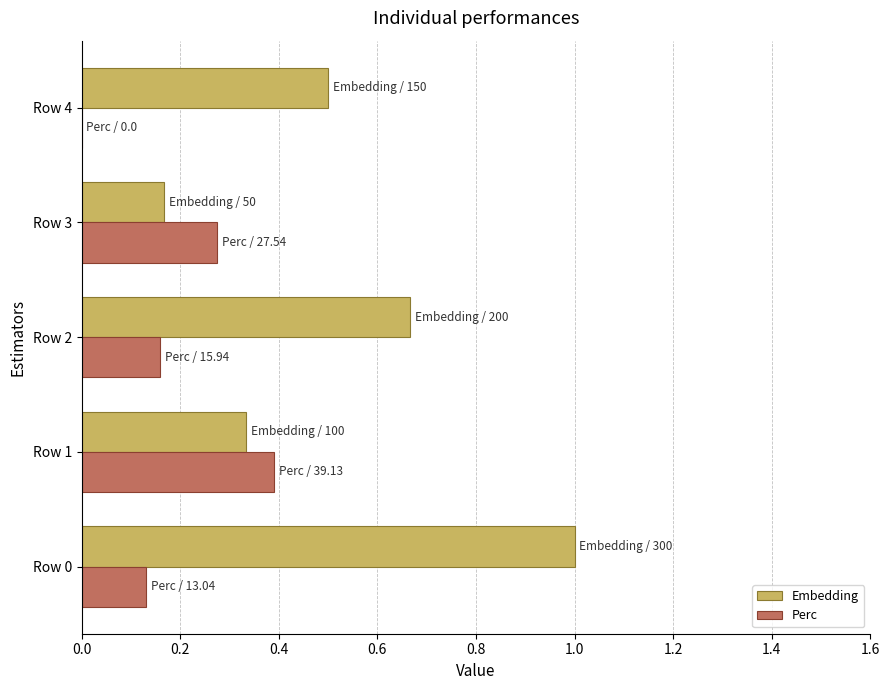

What is the sum of the Embedding values at Row 0 and Row 4?

1.5